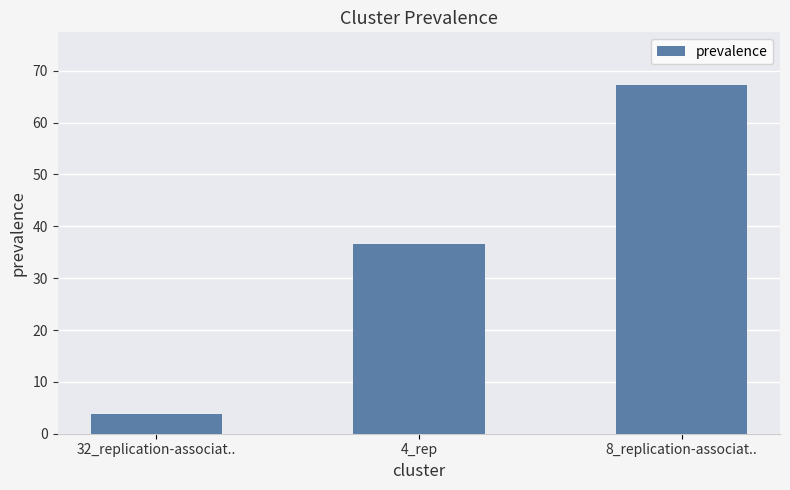

What is the maximum value shown in the chart?

67.3